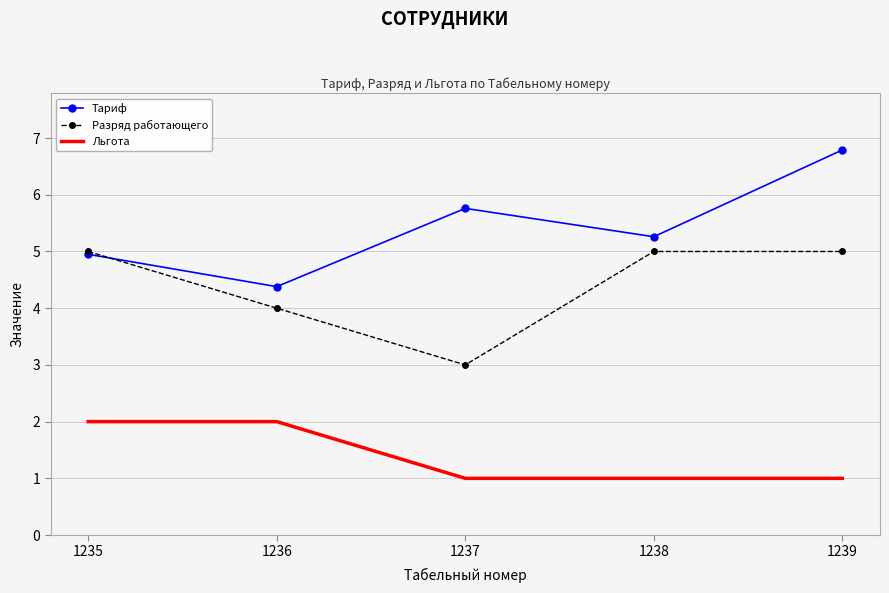

What are all the series names shown in the legend?

Тариф, Разряд работающего, Льгота